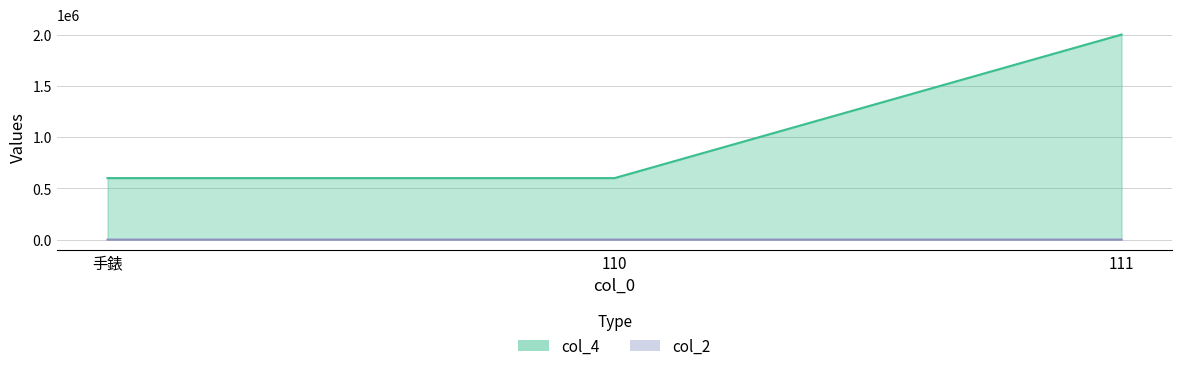

Rank the series at 111 from lowest to highest value.

col_2, col_4